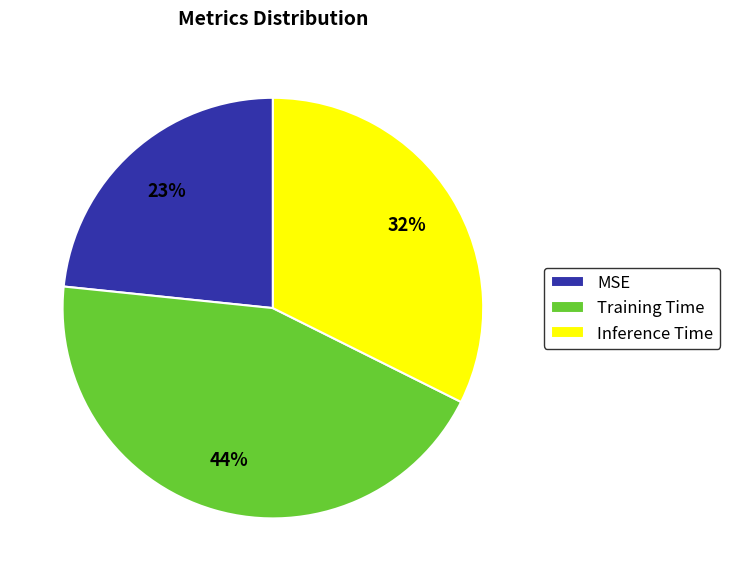

To the nearest percent, what portion does MSE represent?

23%